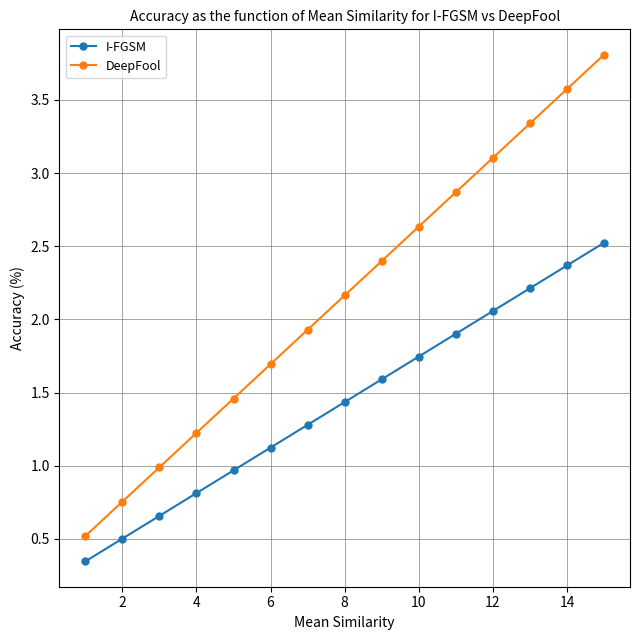

Rank the series by their maximum value, from lowest to highest.

I-FGSM, DeepFool